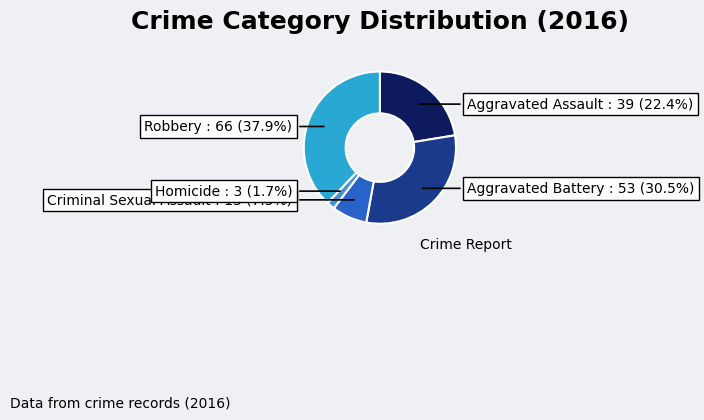

How many slices are in this pie chart?

5